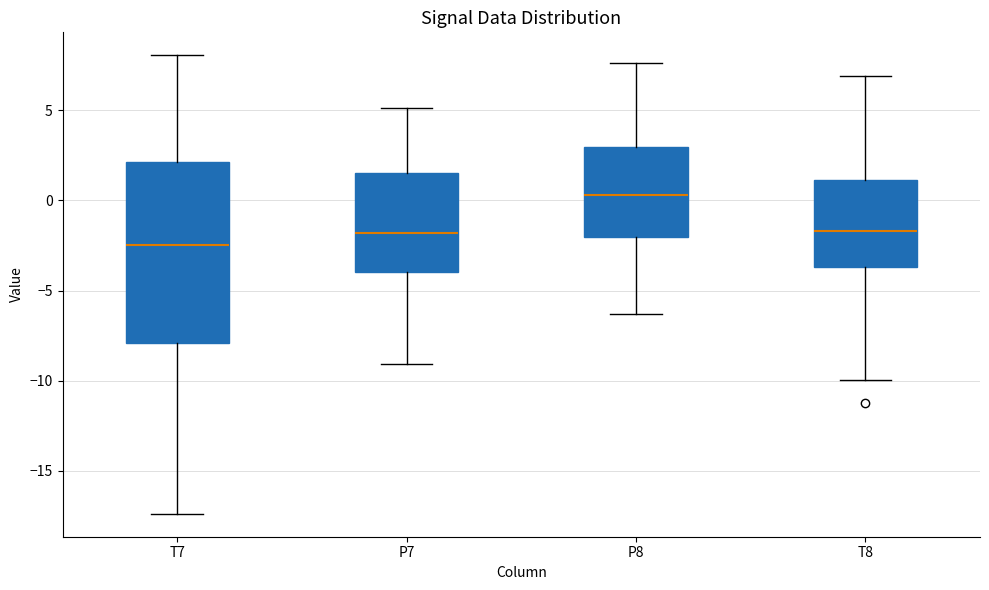

Reading left to right, transcribe this box plot: for each box, give where its median line is, the range the box spans, and where its two whiskers end, as read against the y-axis. The values are not printed on the chart, so give them approximately, as read against the axis.

T7: median -2.5, box -8.0 to 2.0, whiskers -17.5 to 8.0
P7: median -2.0, box -4.0 to 1.5, whiskers -9.0 to 5.0
P8: median 0.5, box -2.0 to 3.0, whiskers -6.5 to 7.5
T8: median -1.5, box -3.5 to 1.0, whiskers -10.0 to 7.0